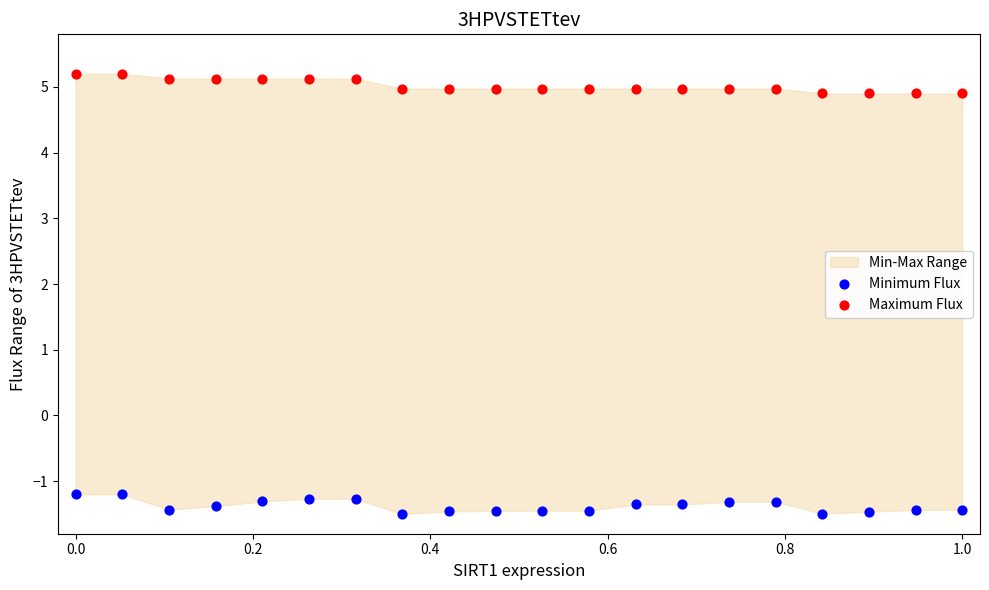

What is the X range (max minus min) for the scatter plot?

1.0